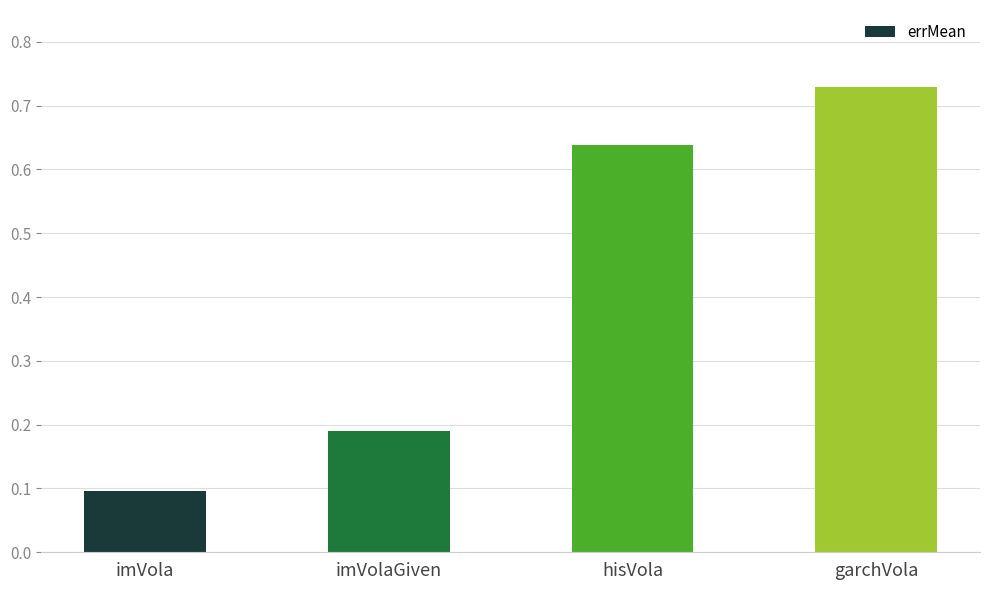

What is the difference between the values at imVola and hisVola?

0.5